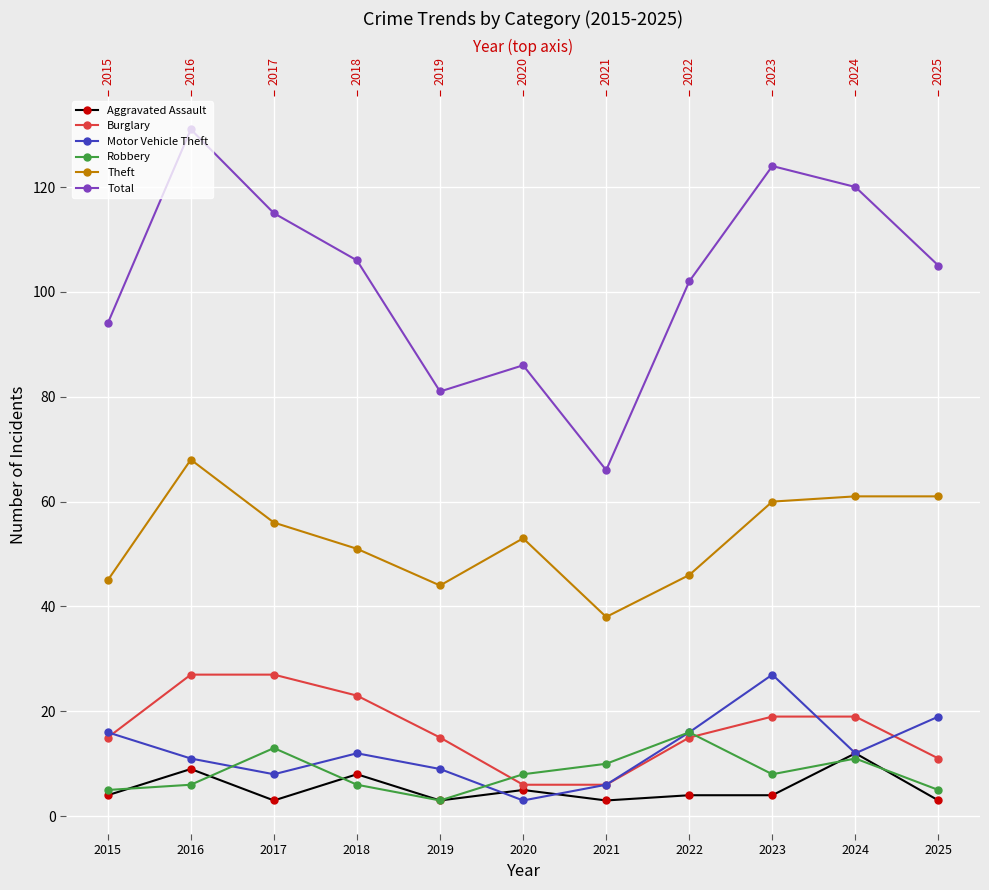

What is the difference between the maximum and second lowest values in the Theft series?

24